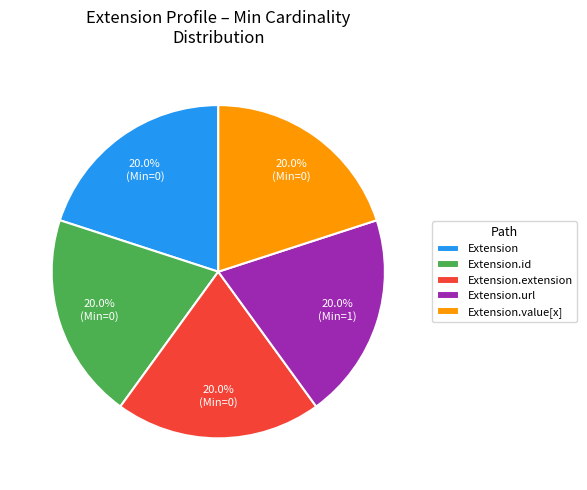

What percentage is NOT represented by Extension.extension?

80.0%